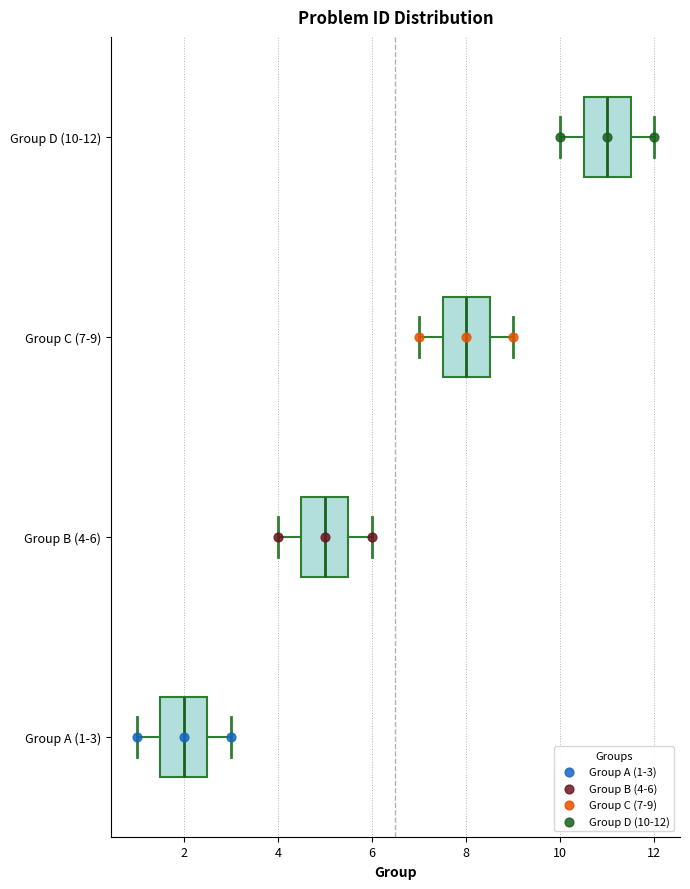

Which box has the furthest to the left median line?

Group A (1-3)